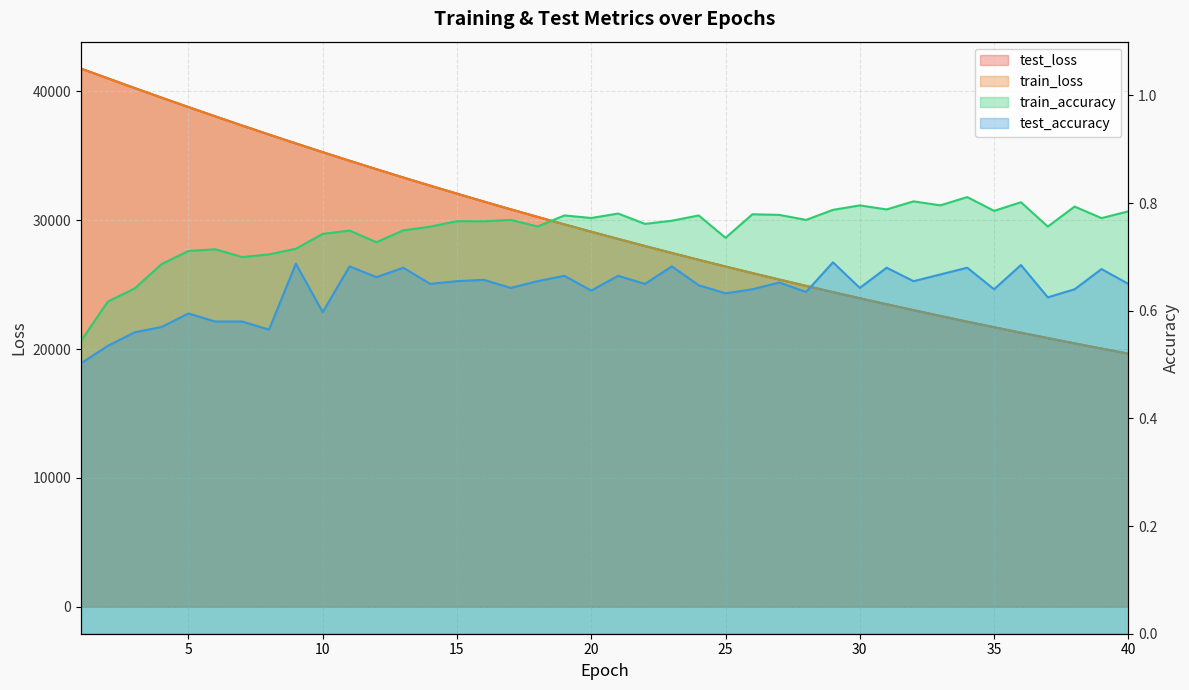

The test_loss series shows 5138.3 at 28. True or false?

False